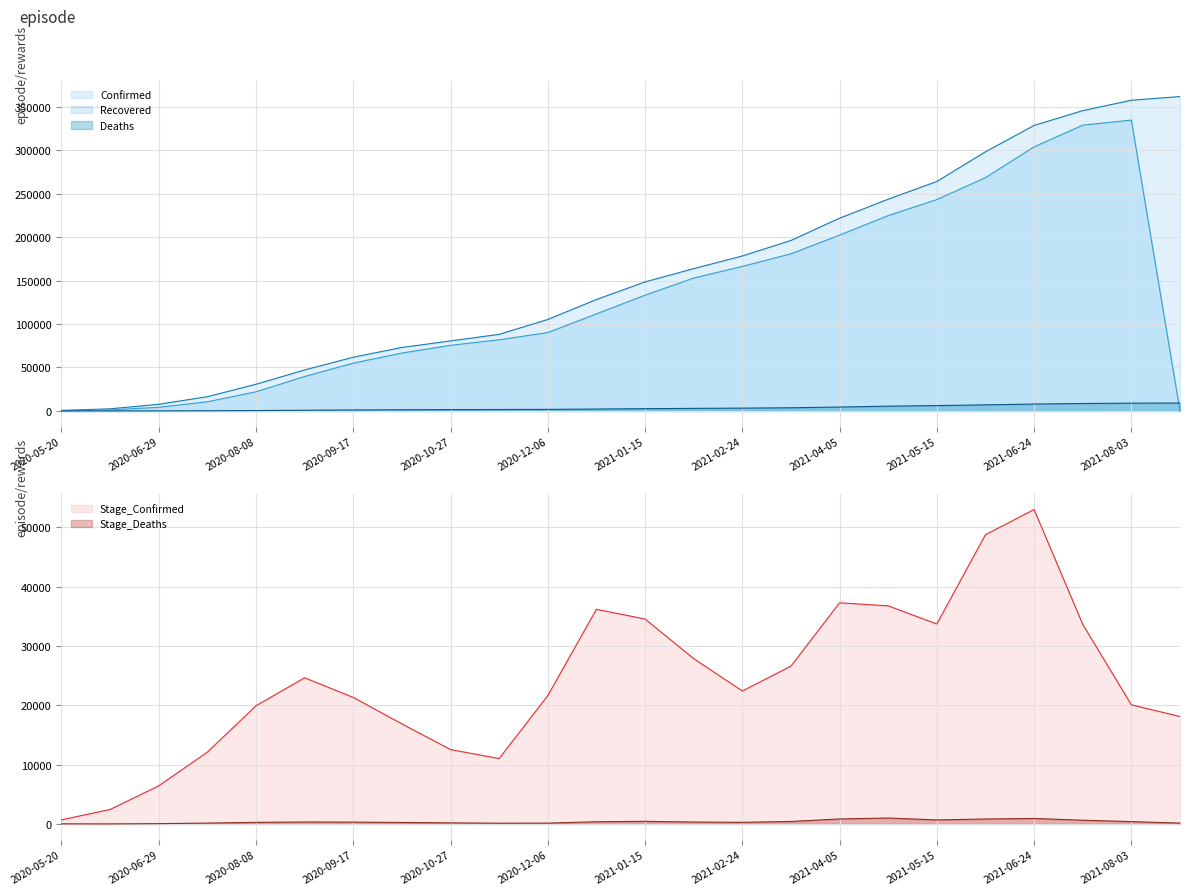

At which category does the chart reach its peak across all series?

2021-08-12